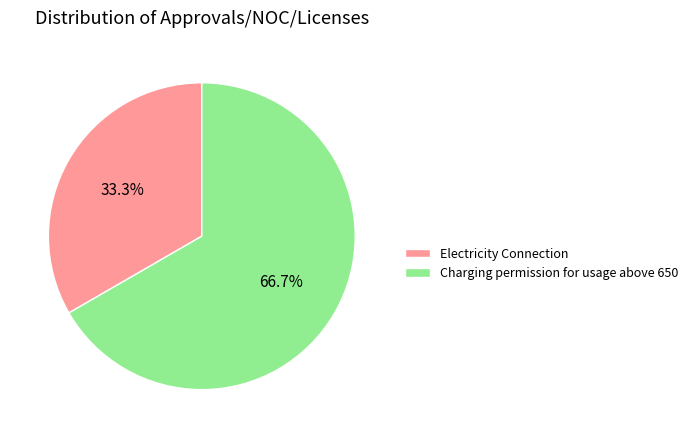

How many slices are in this pie chart?

2